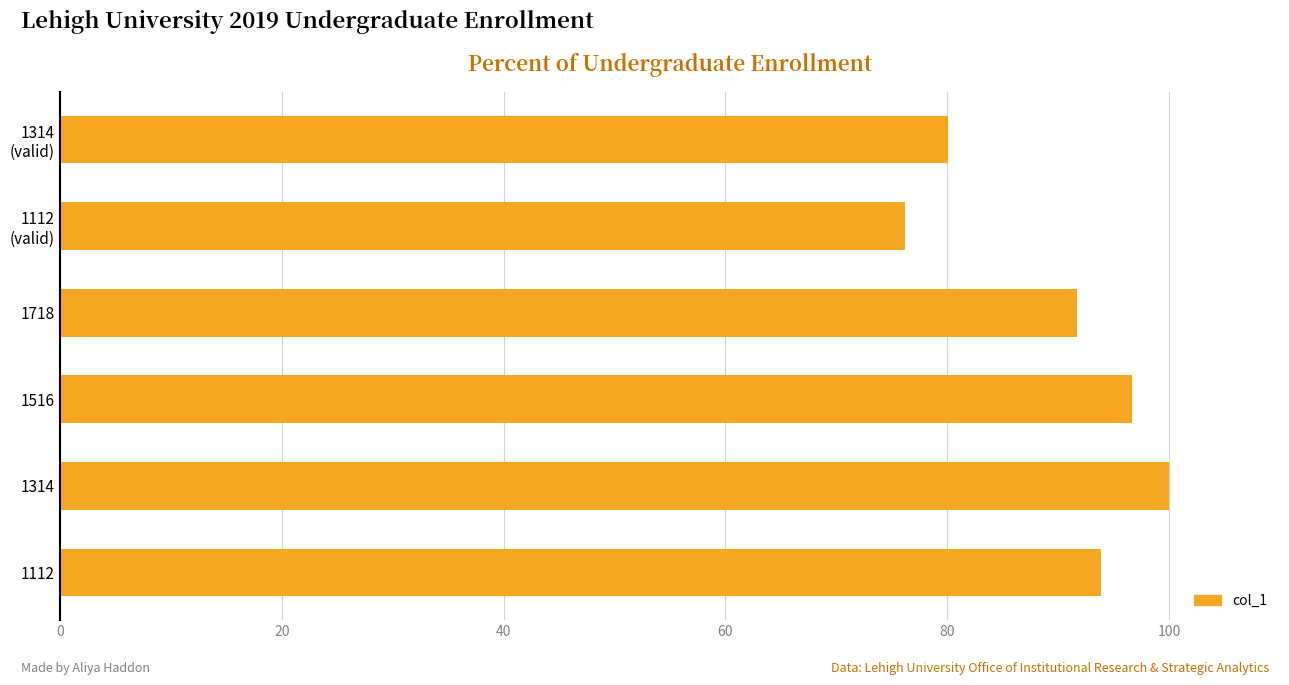

What is the smallest value displayed?

76.2